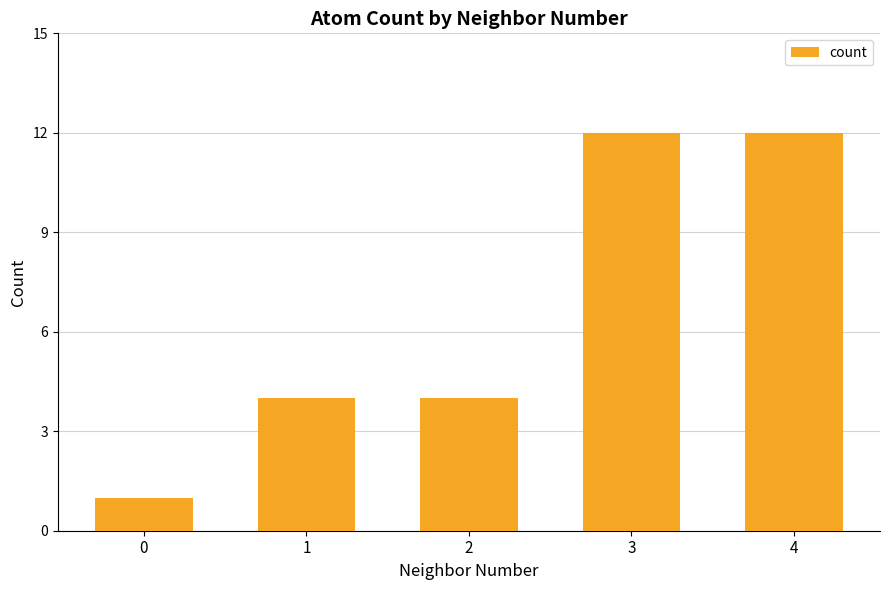

The value at 3 is 12. True or false?

True